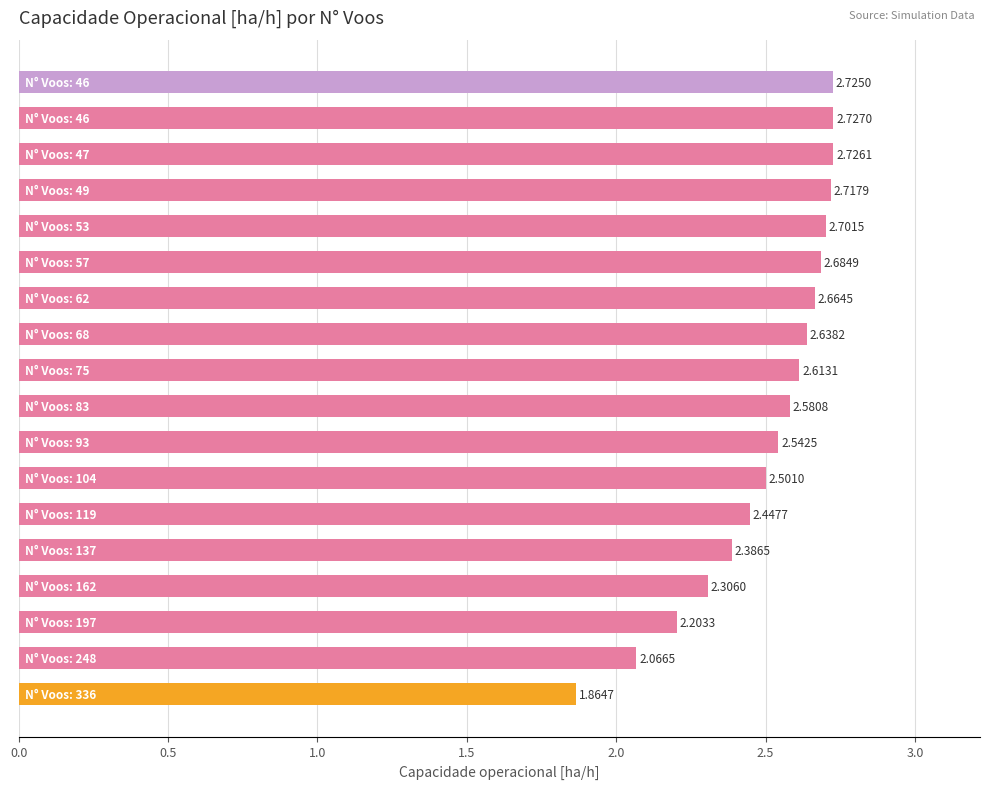

What is the sum of all values?

45.1